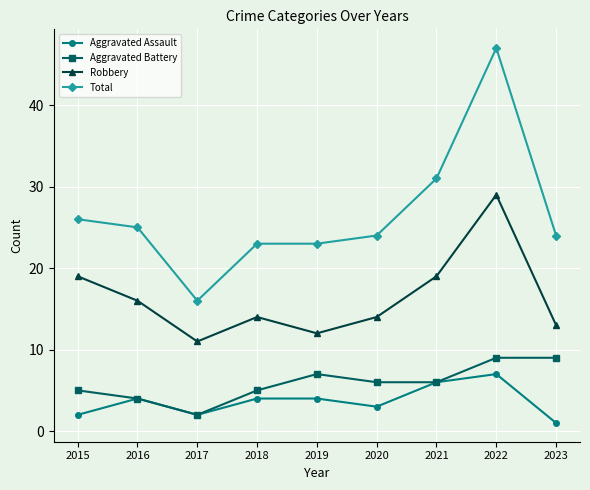

At which category is the sum across all series the highest?

2022